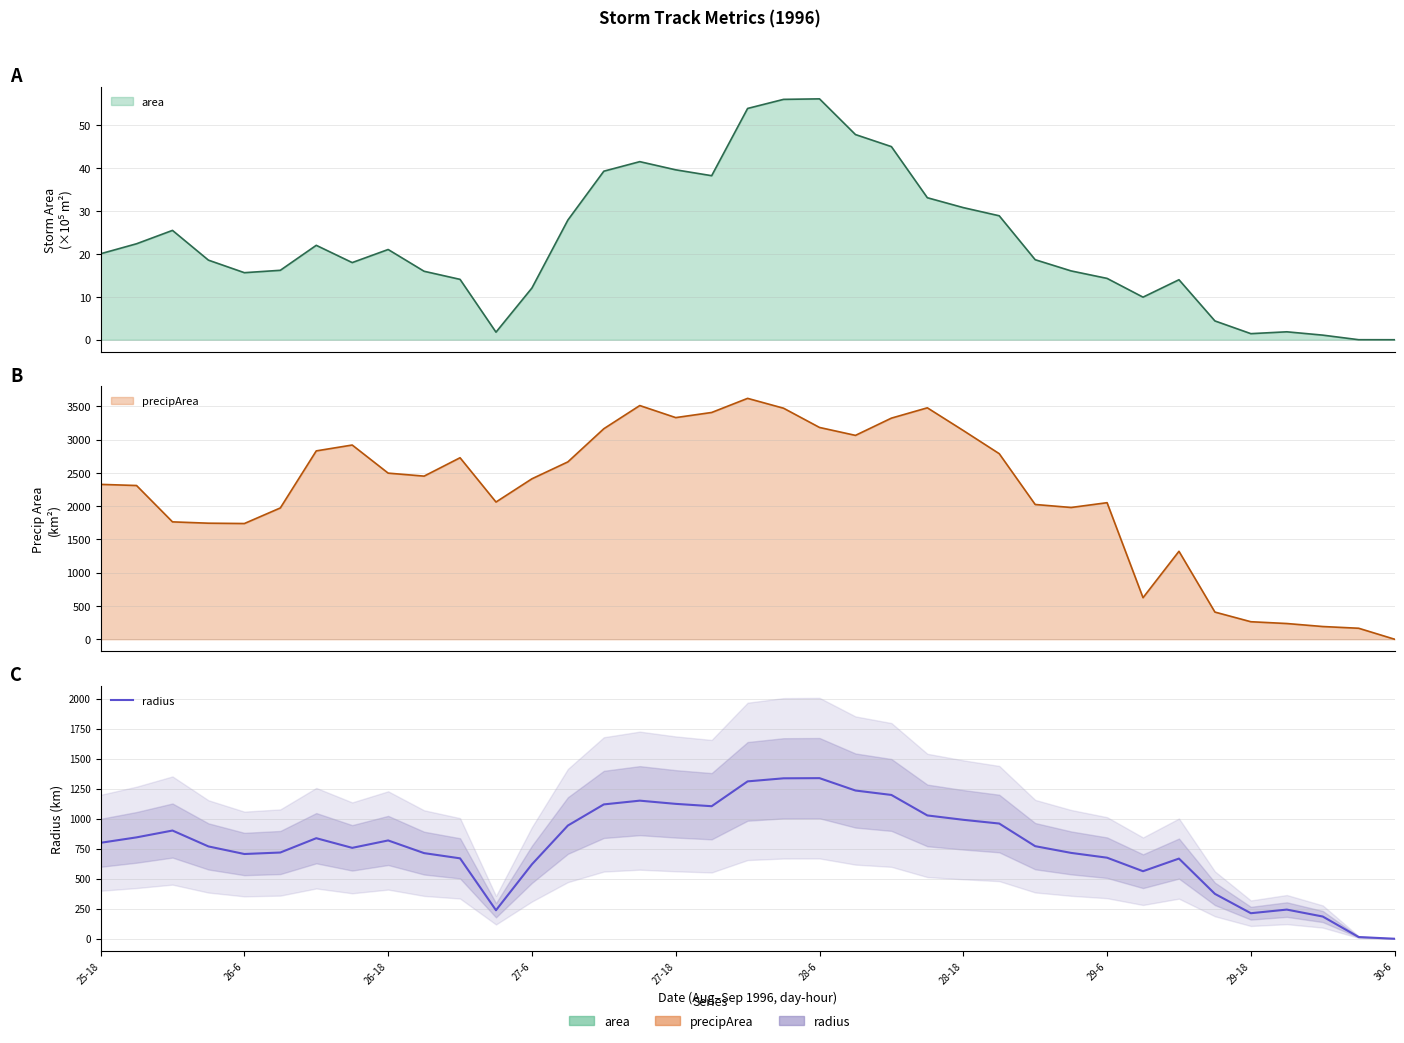

What is the difference between the values at 19 and 31?

962.1